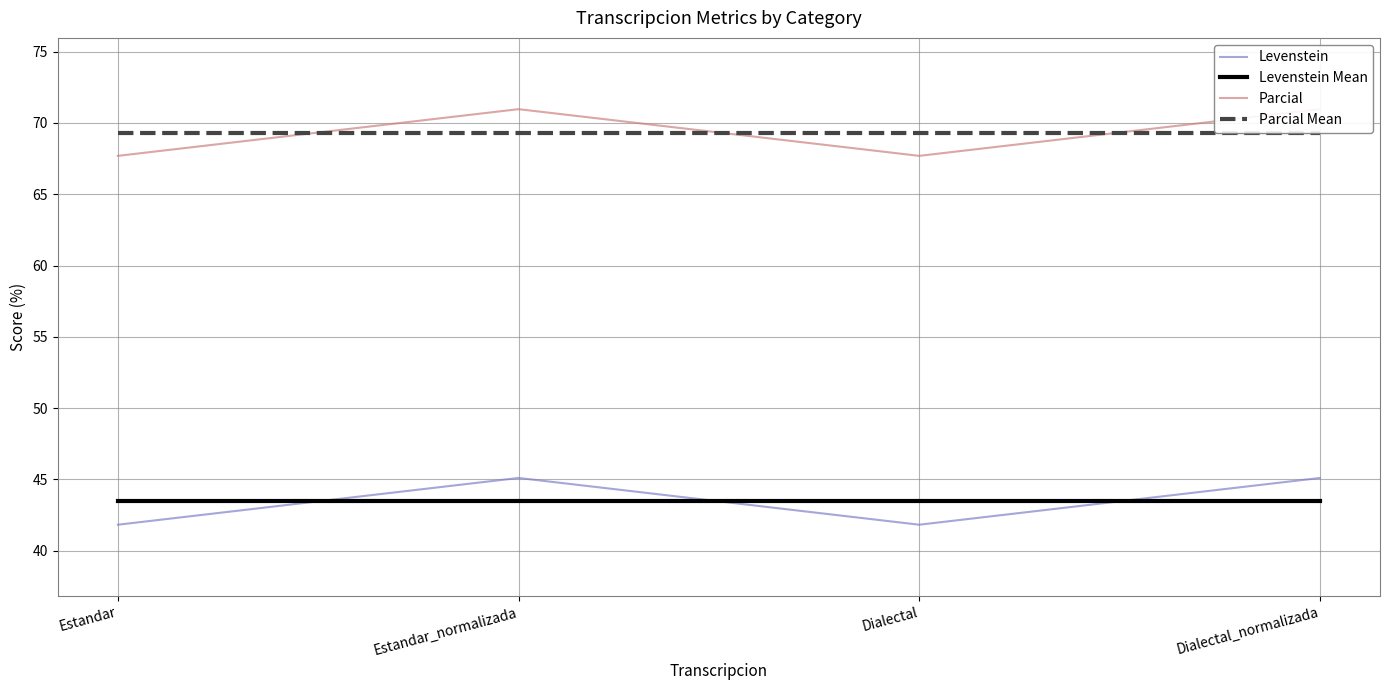

At which category is the sum across all series the highest?

Estandar_normalizada